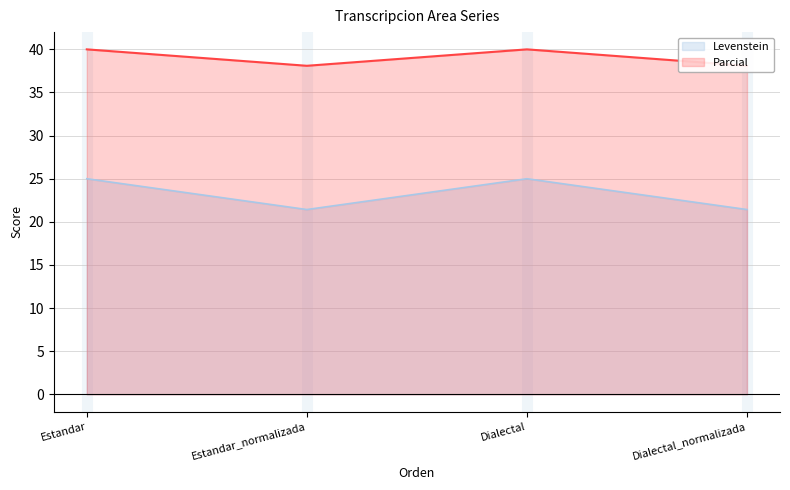

List the series in order of their peak value, highest first.

Parcial, Levenstein